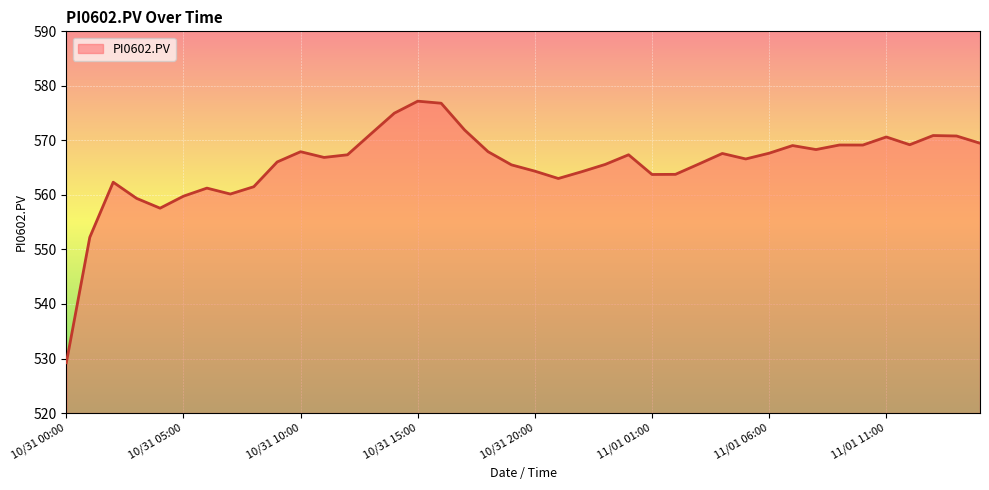

What is the maximum value shown in the chart?

577.2